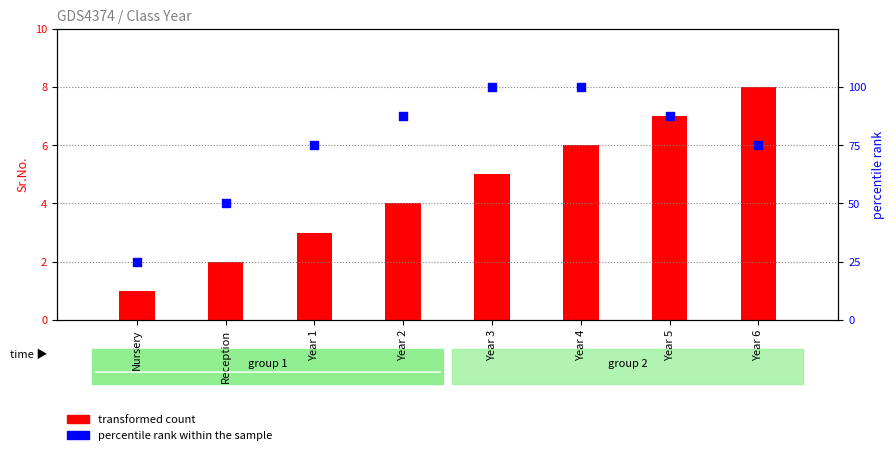

At which category is the sum across all series the highest?

Year 4